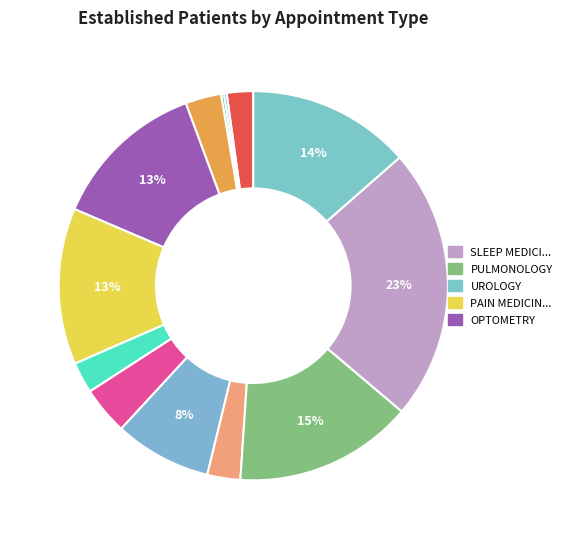

Does any single category account for the majority?

No